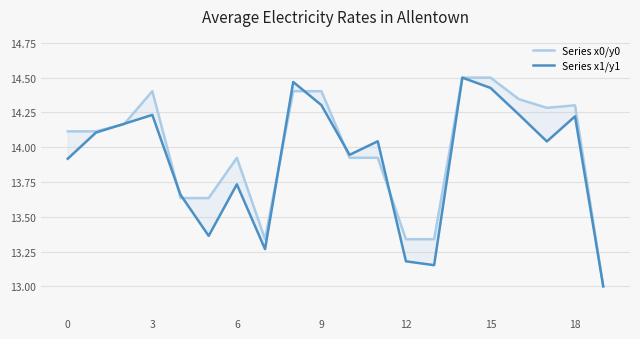

Between 18 and 8, which is larger?

8